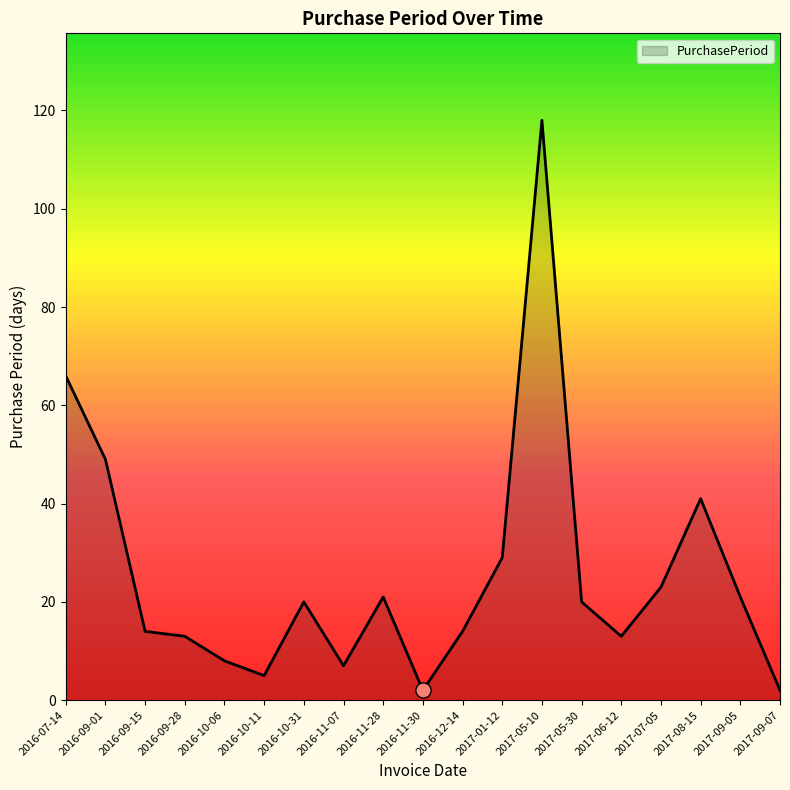

Which has a higher value, 2017-09-07 or 2016-11-07?

2016-11-07